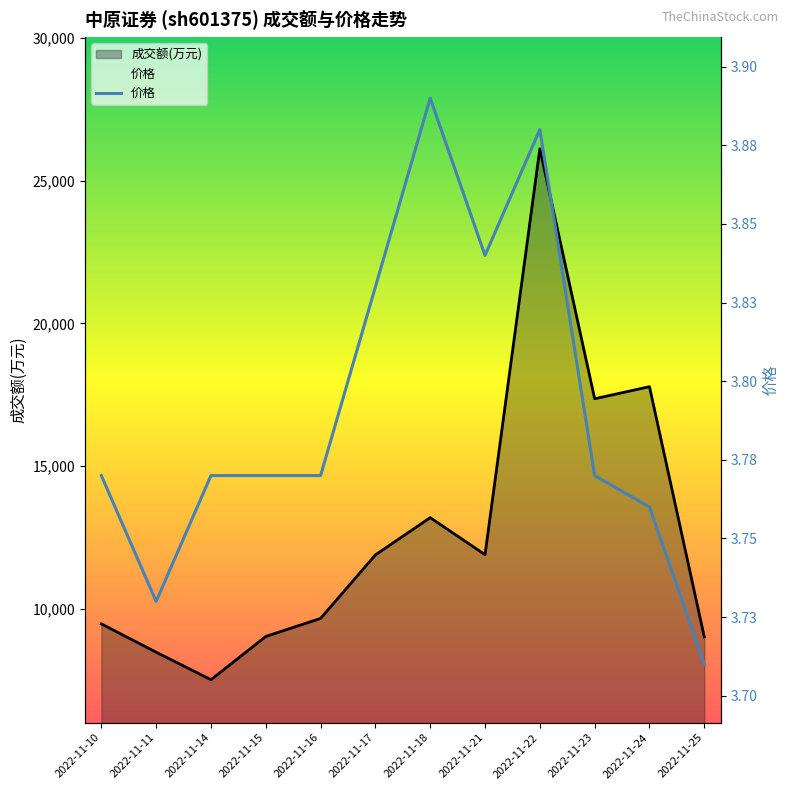

What is the difference between the maximum and minimum values?

0.2